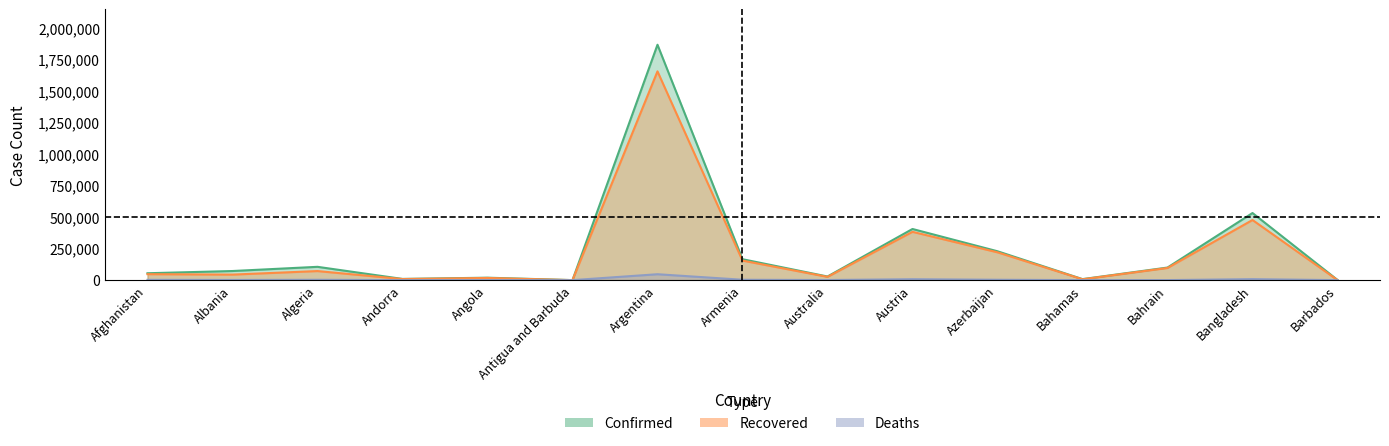

True or false: Deaths and Recovered intersect in this chart.

False